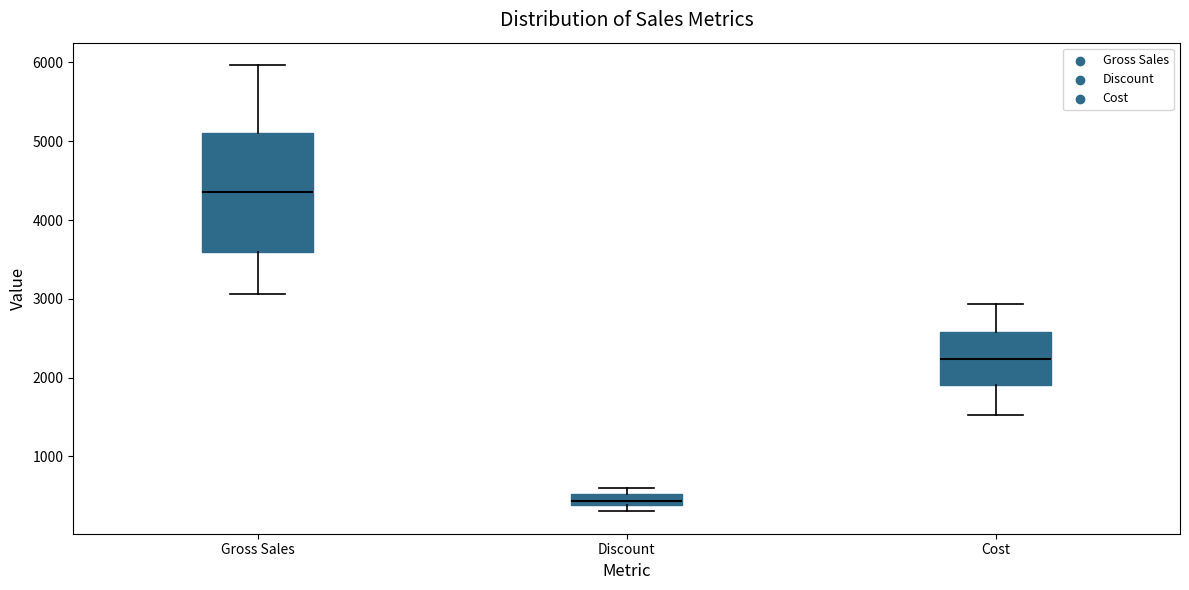

Which box is the tallest, from its lower edge to its upper edge?

Gross Sales